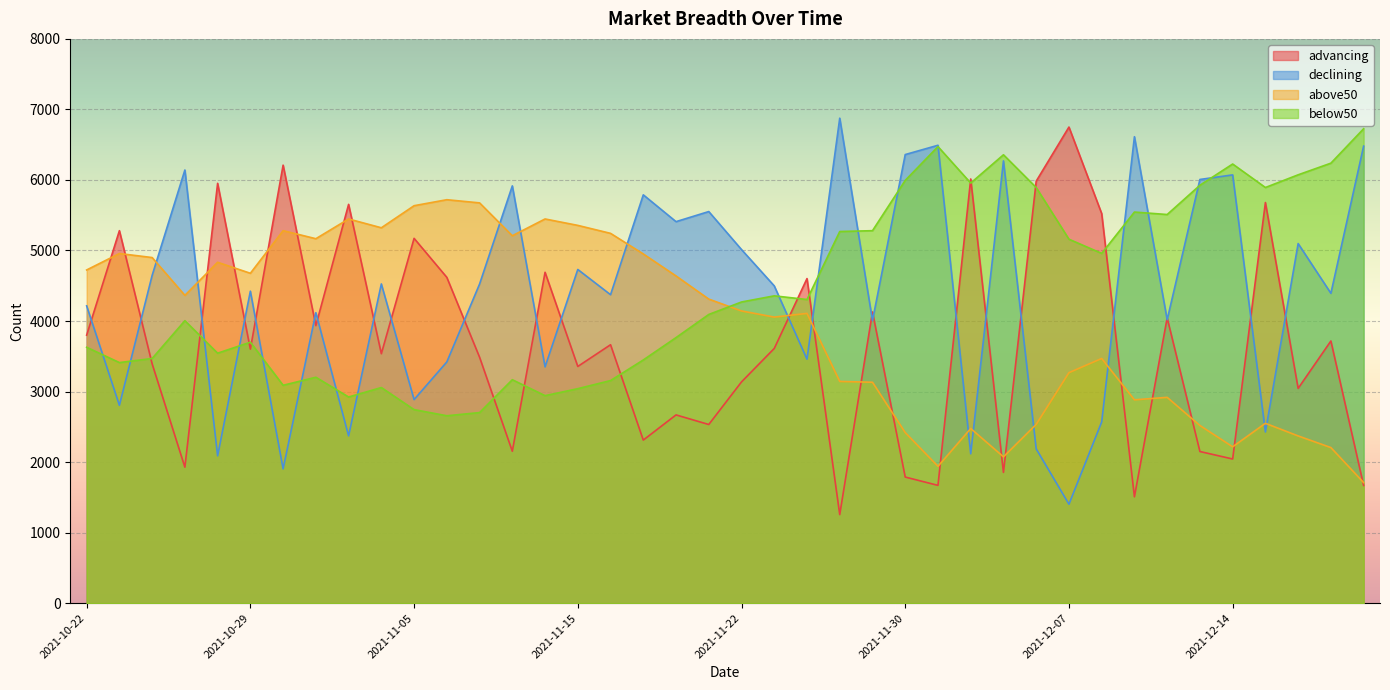

True or false: advancing has a value of 9265 at 2021-12-06.

False